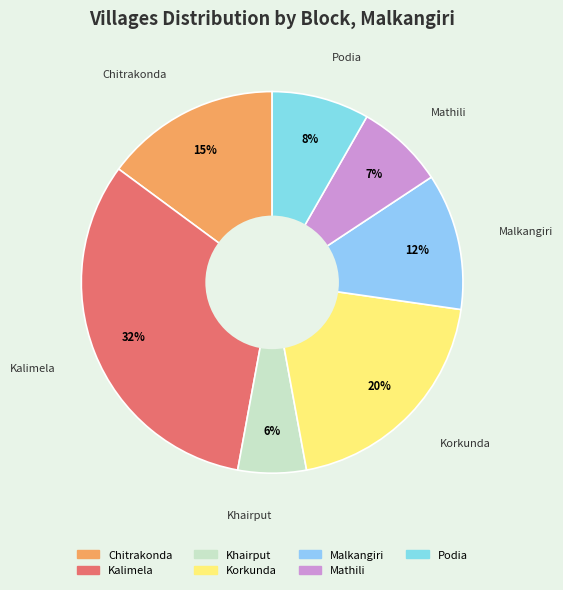

Is there a majority slice in this chart?

No